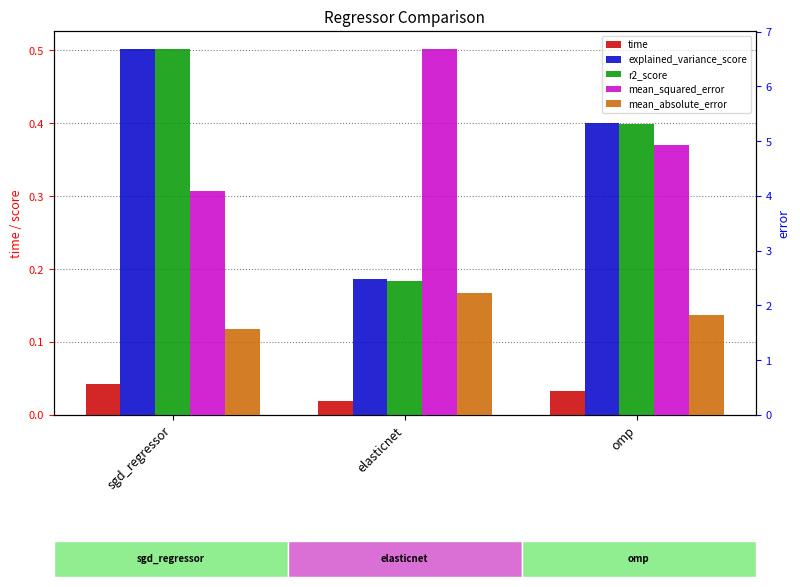

What is the difference between the maximum and minimum values in the mean_squared_error series?

2.6